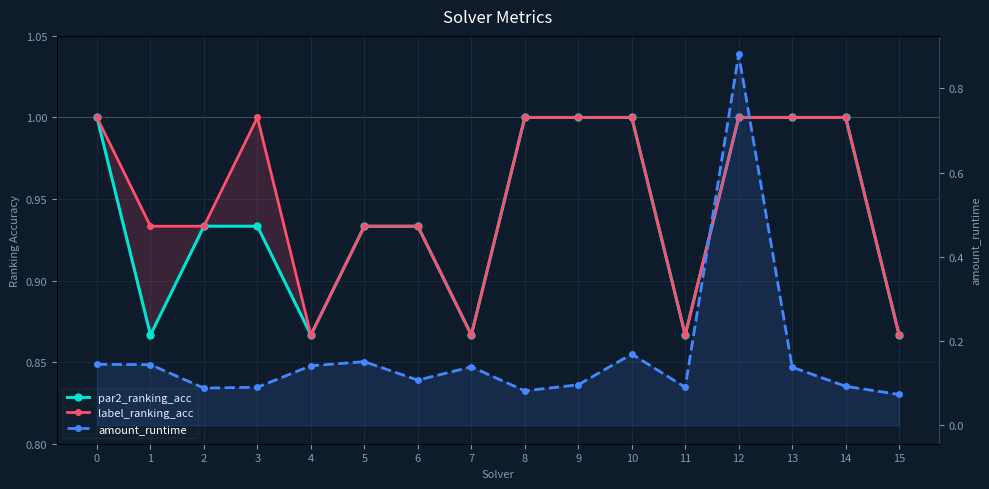

What is the sum of the par2_ranking_acc values at 4 and 13?

1.9